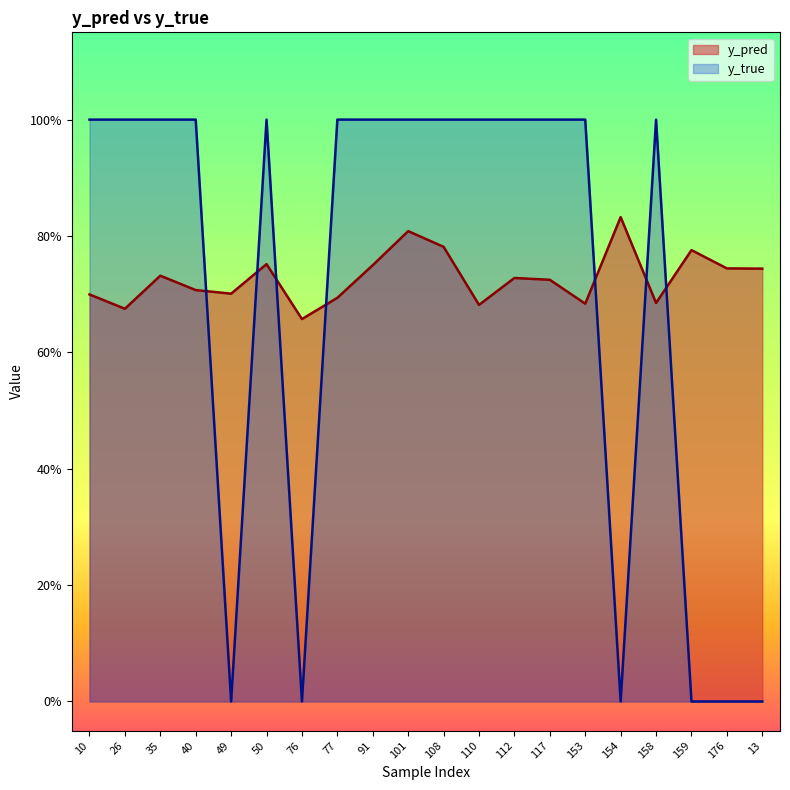

How many times do y_pred and y_true cross each other?

7